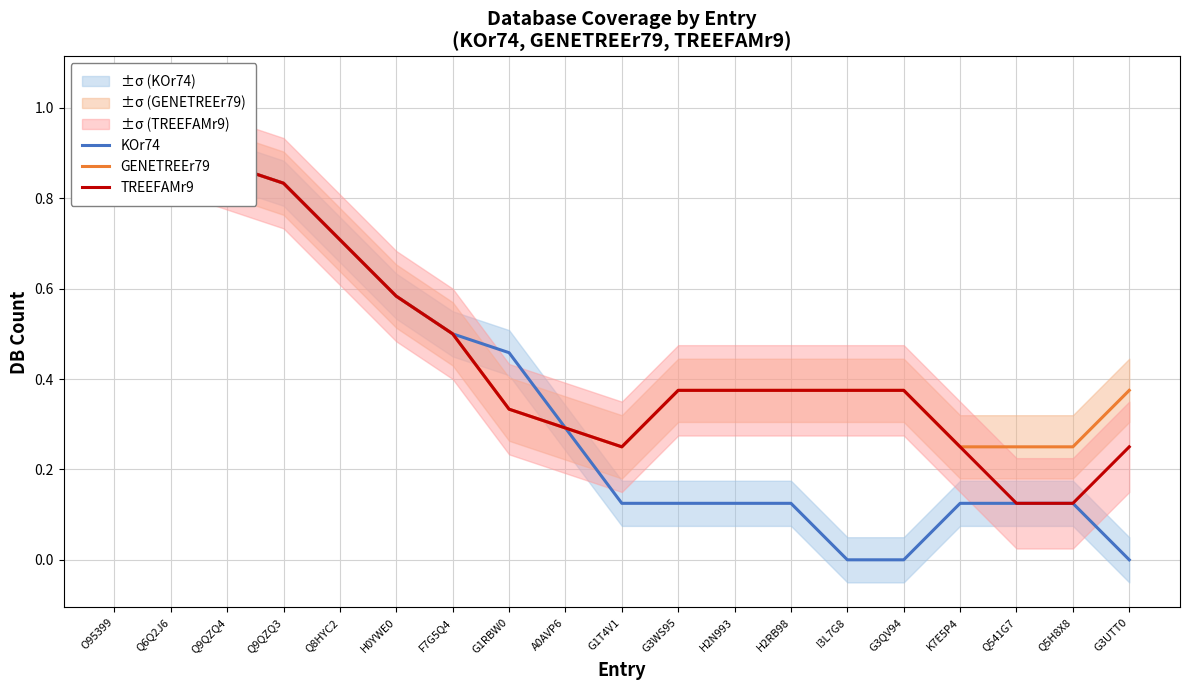

What is the value of the GENETREEr79 point at the 17th from the left?

0.2